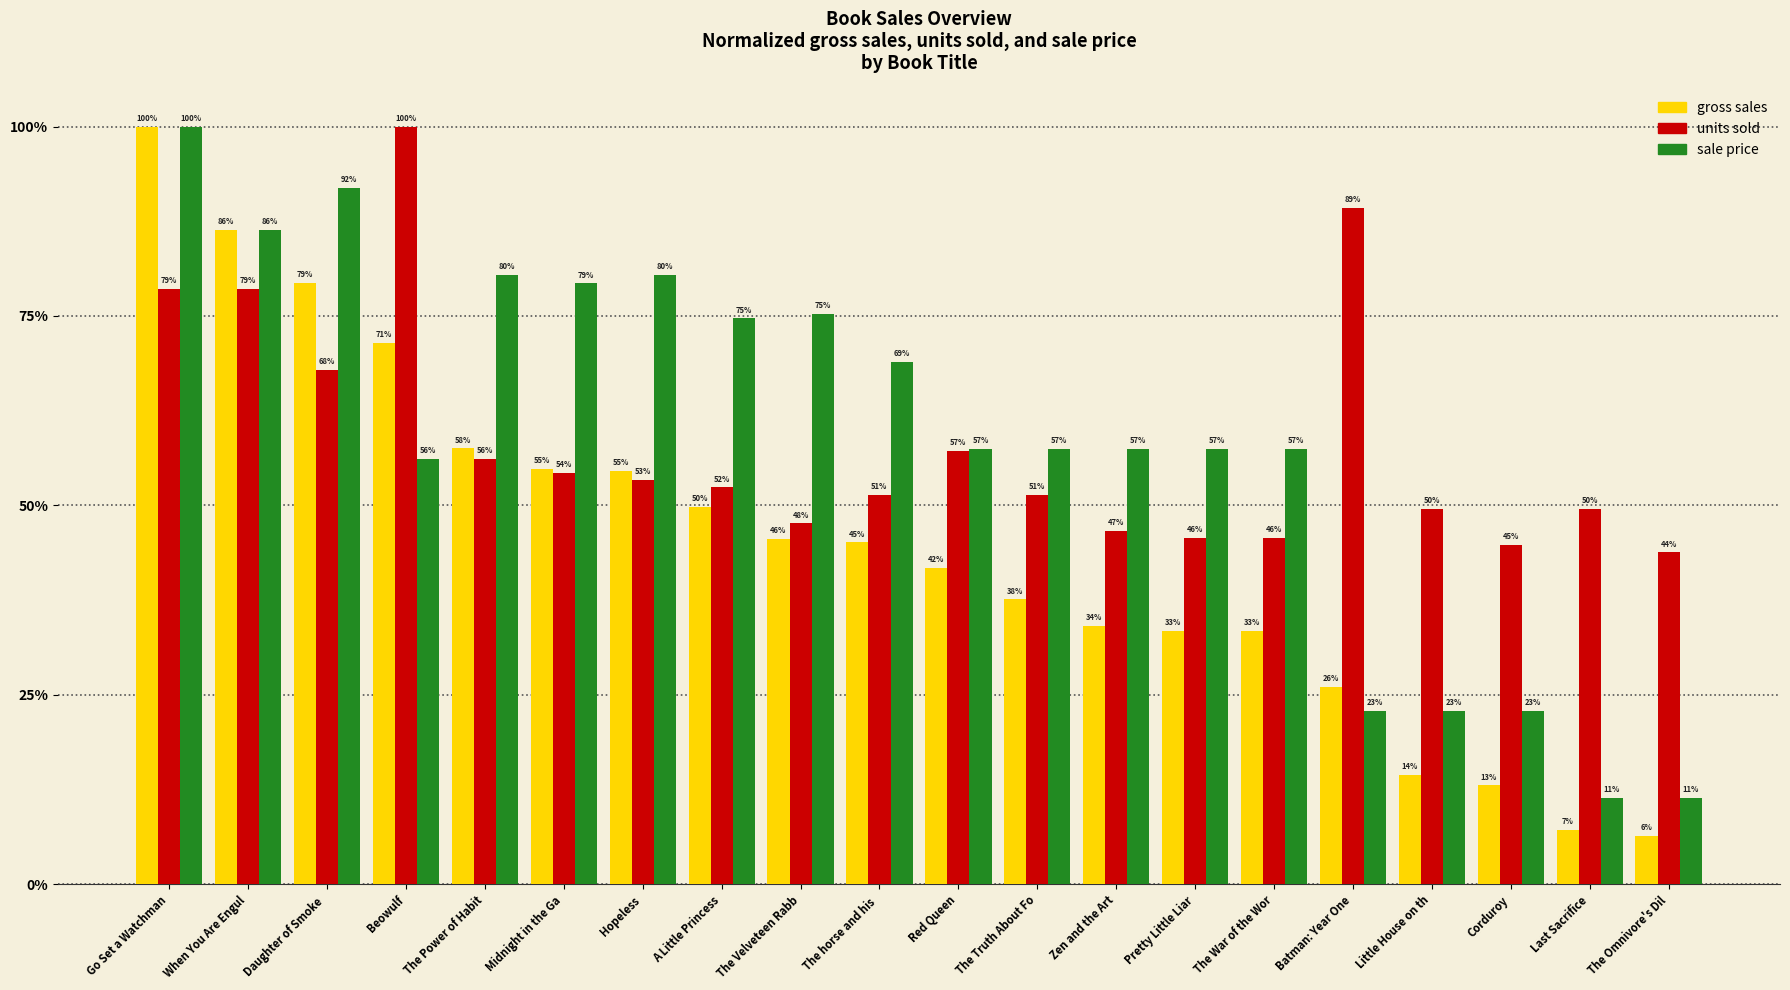

What is the highest value of the units sold series?

1.0